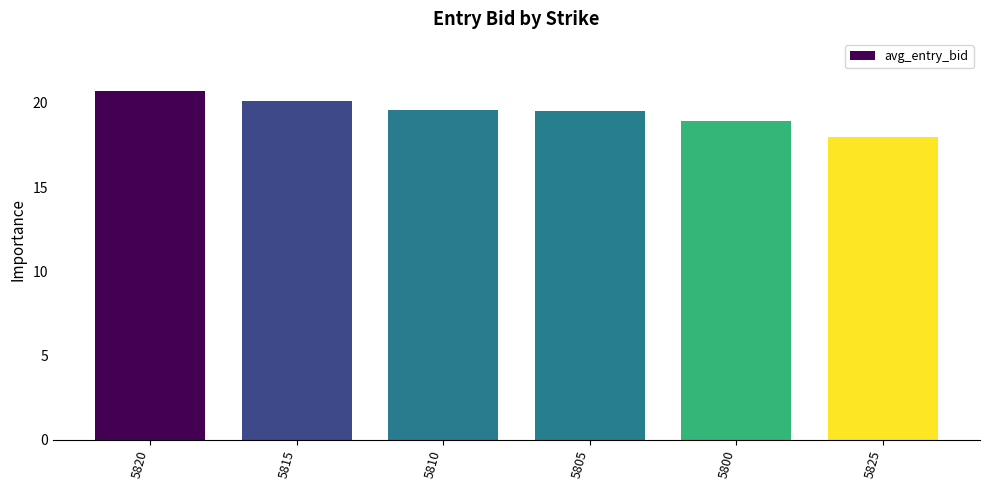

How many categories are shown in the chart?

6